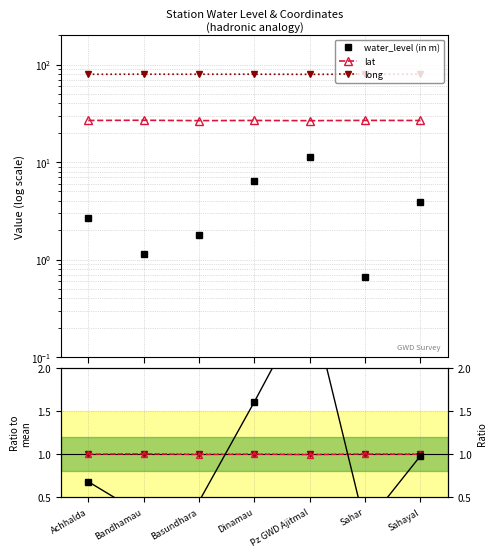

Which series has the widest spread of values?

water_level (in m)